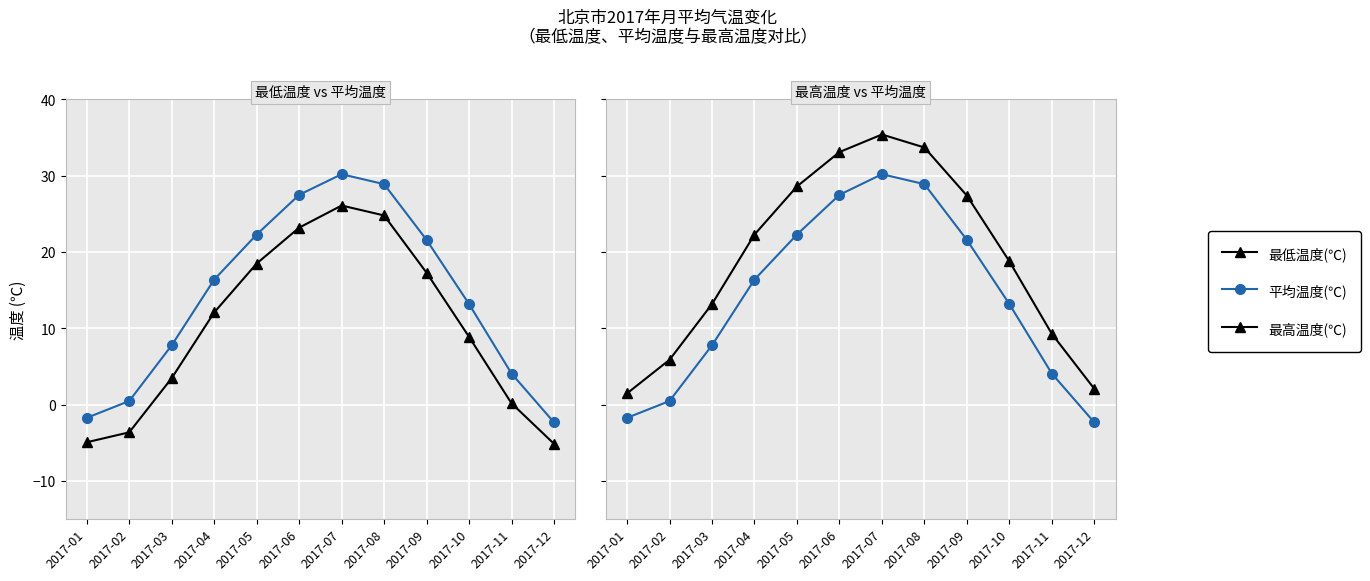

What is the average value of the 最低温度(℃) series?

10.1